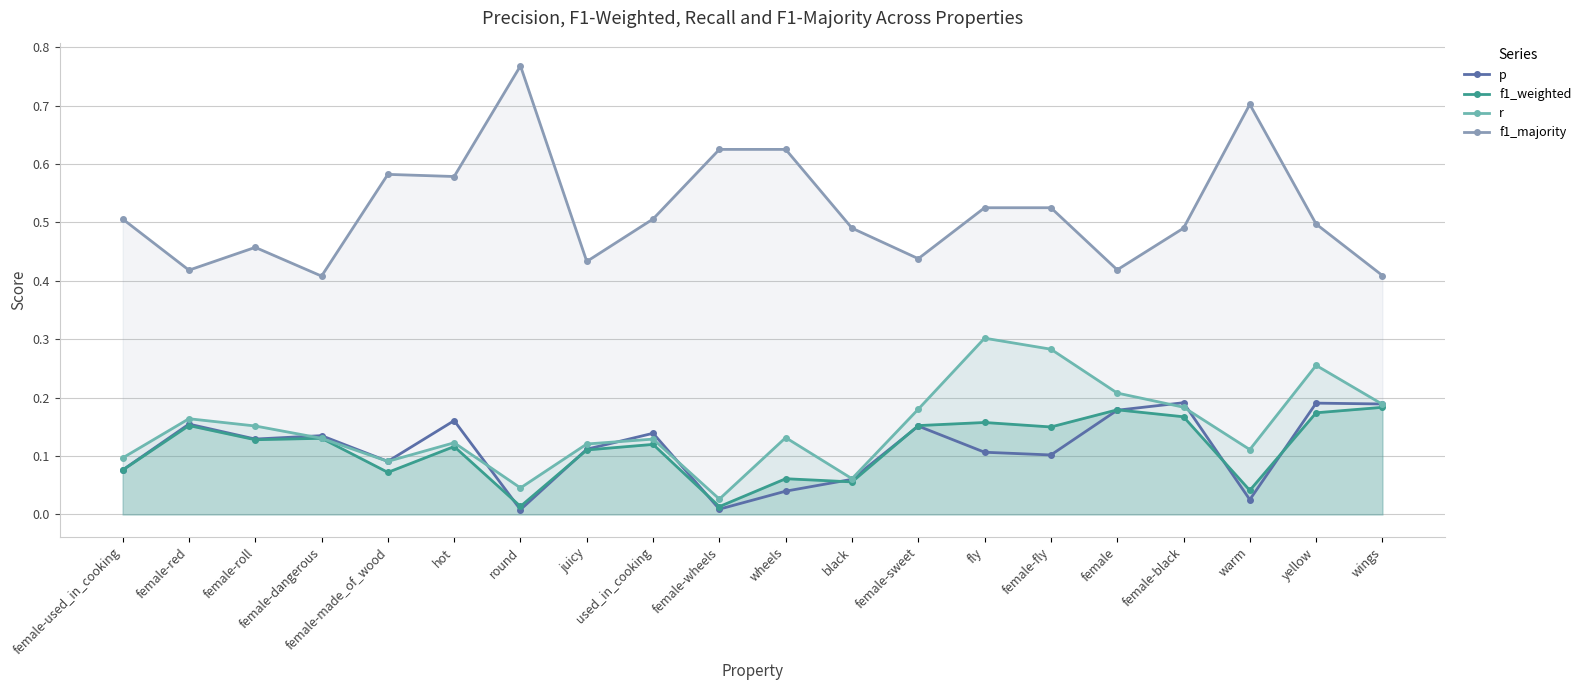

True or false: r and f1_majority cross at least once.

False